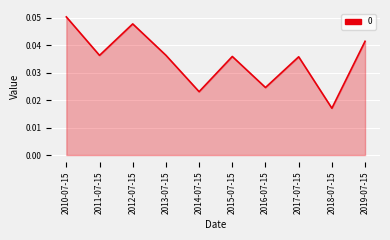

What is the sum of all values?

0.3